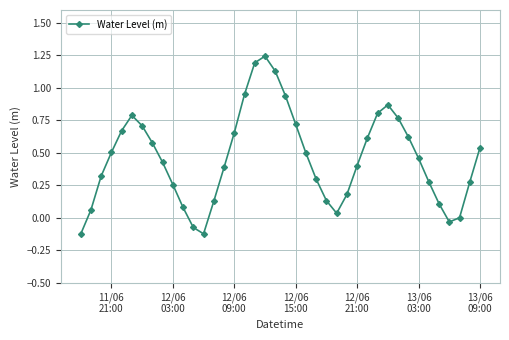

How many points are lower than both their immediate neighbors (excluding endpoints)?

3